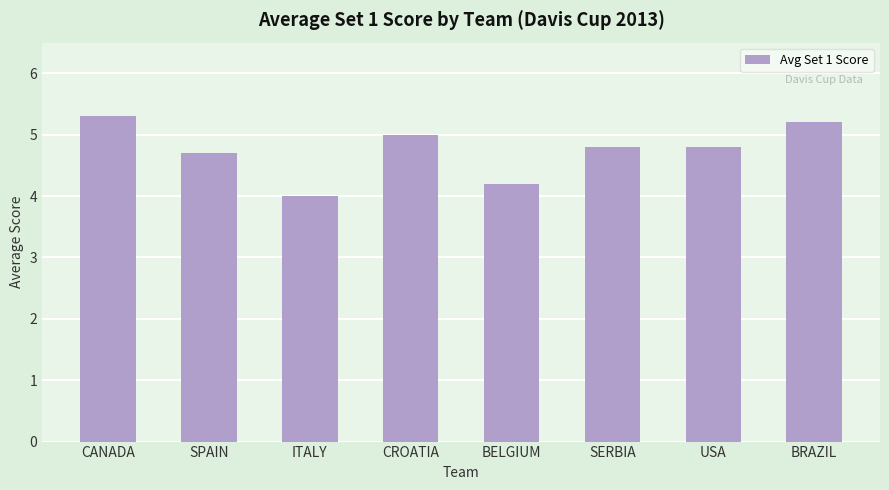

What is the difference between the maximum and minimum values?

1.3